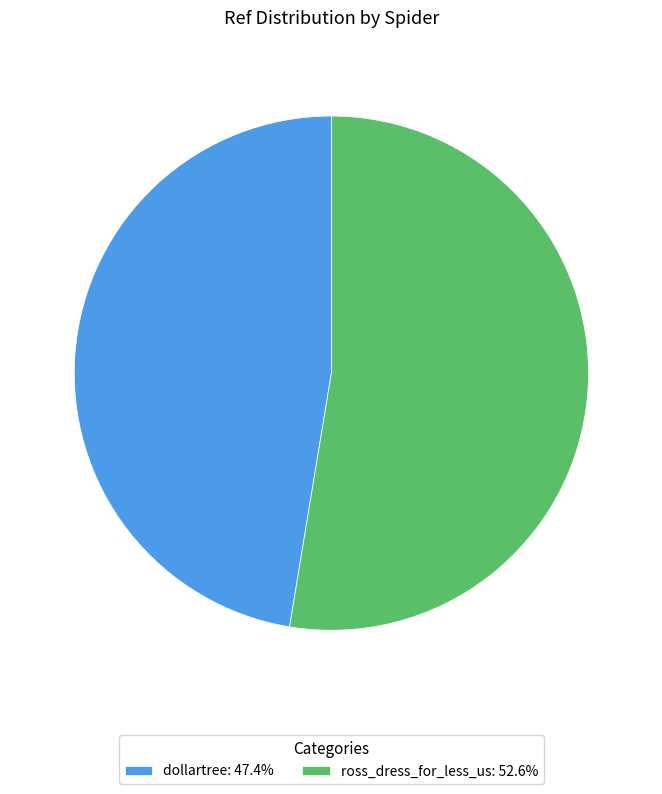

What is the smallest slice in the pie chart?

dollartree